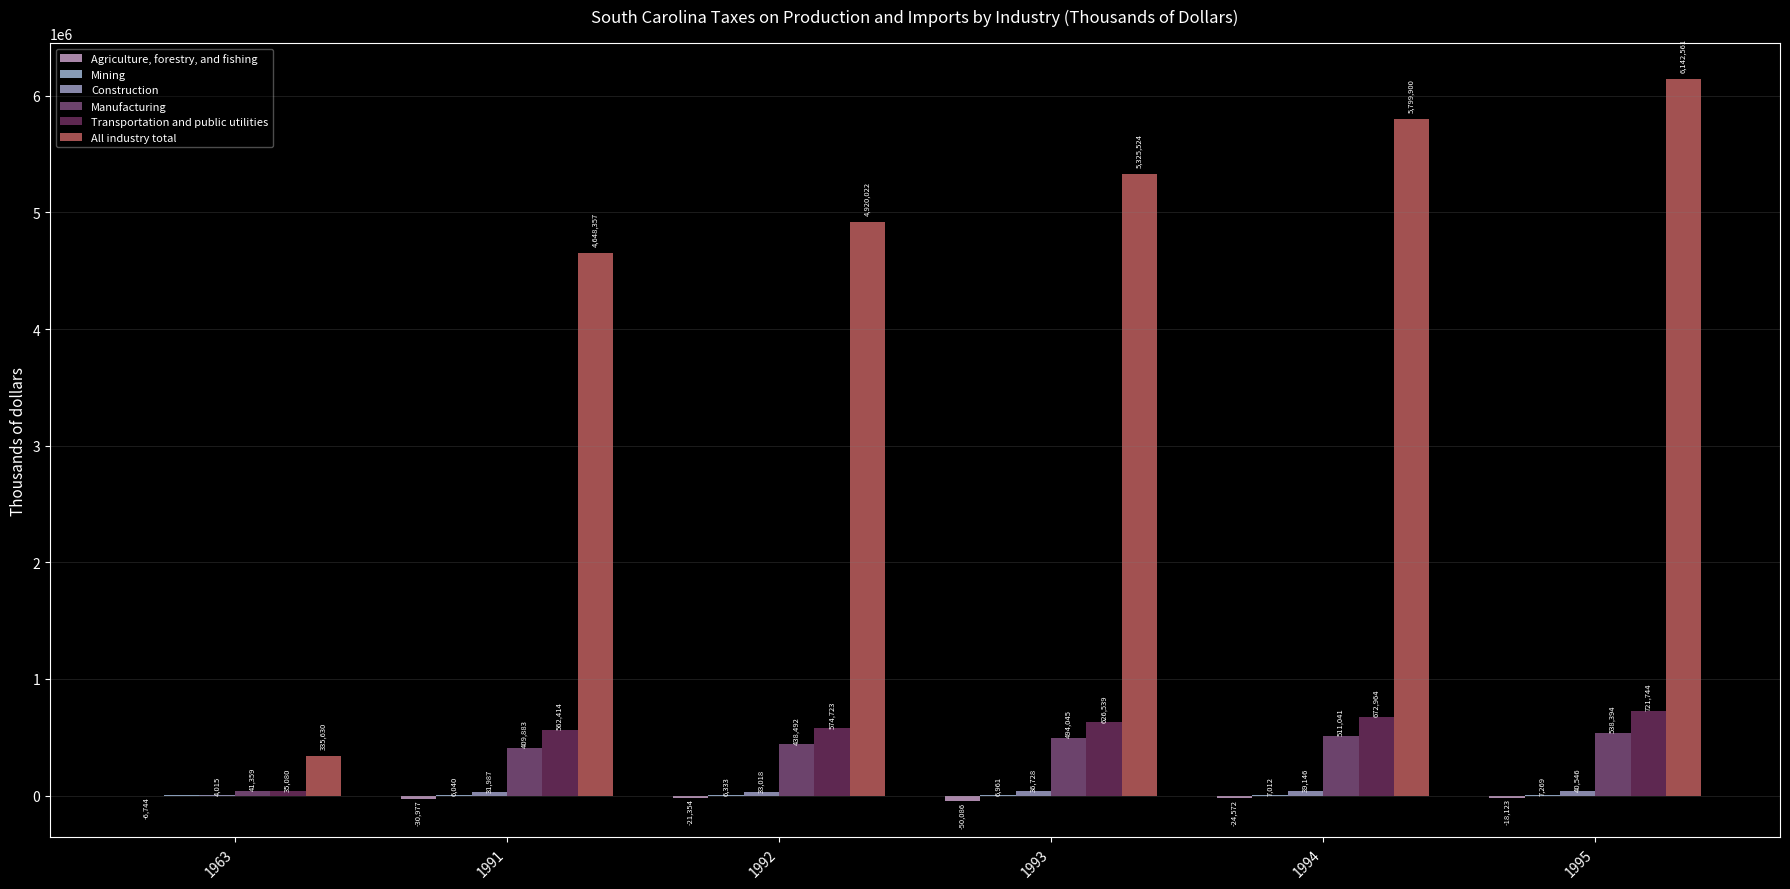

Reading left to right, list all the values displayed in this chart.

Agriculture, forestry, and fishing: 1963=-6744	1991=-30977	1992=-21354	1993=-50086	1994=-24572	1995=-18123
Mining: 1963=400	1991=6040	1992=6333	1993=6961	1994=7012	1995=7269
Construction: 1963=4015	1991=31987	1992=33018	1993=36728	1994=39146	1995=40546
Manufacturing: 1963=41359	1991=409883	1992=438492	1993=494045	1994=511041	1995=538394
Transportation and public utilities: 1963=35080	1991=562414	1992=574723	1993=626539	1994=672964	1995=721744
All industry total: 1963=335630	1991=4648357	1992=4920022	1993=5325524	1994=5799900	1995=6142561